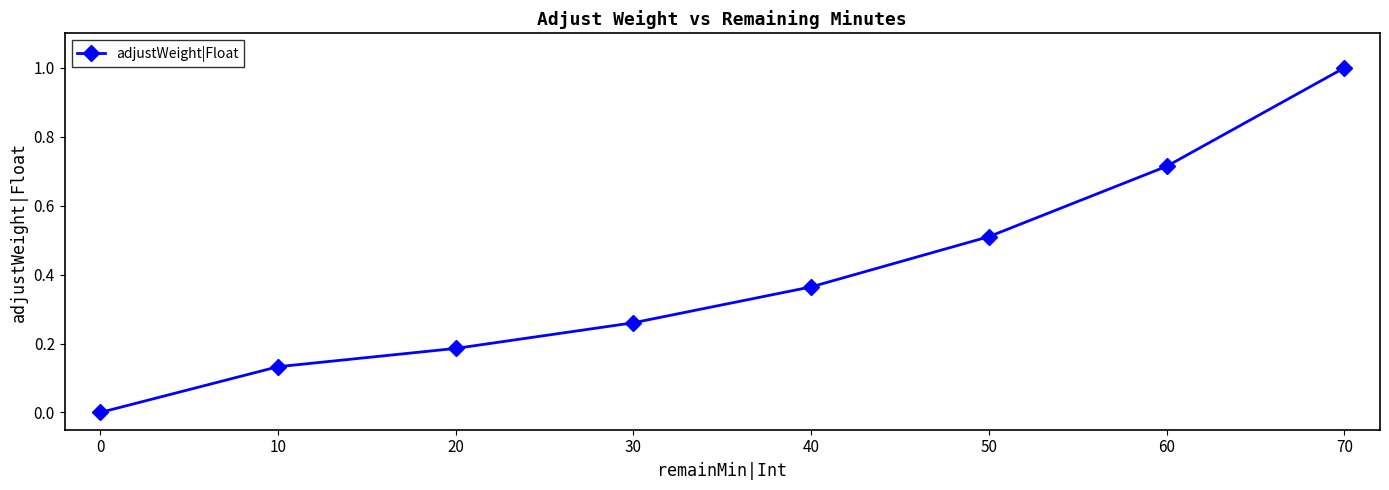

The chart shows a value of -0.6 at 60. True or false?

False